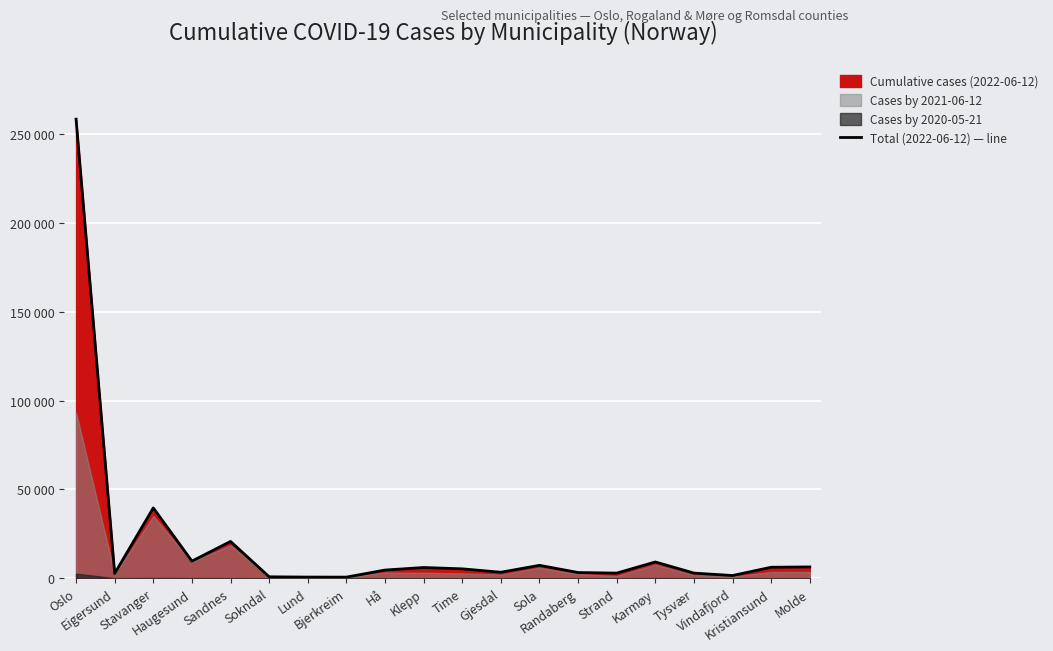

The chart shows a value of 2852 at Strand. True or false?

True